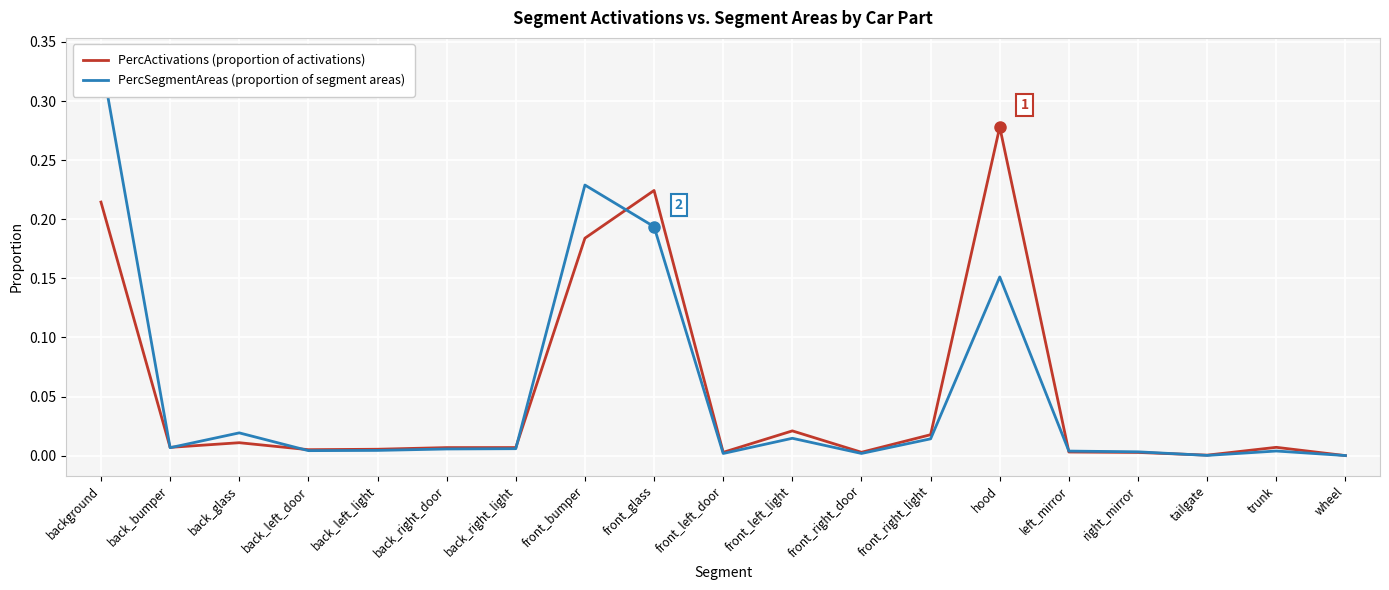

Which category has the lowest value across all series?

wheel